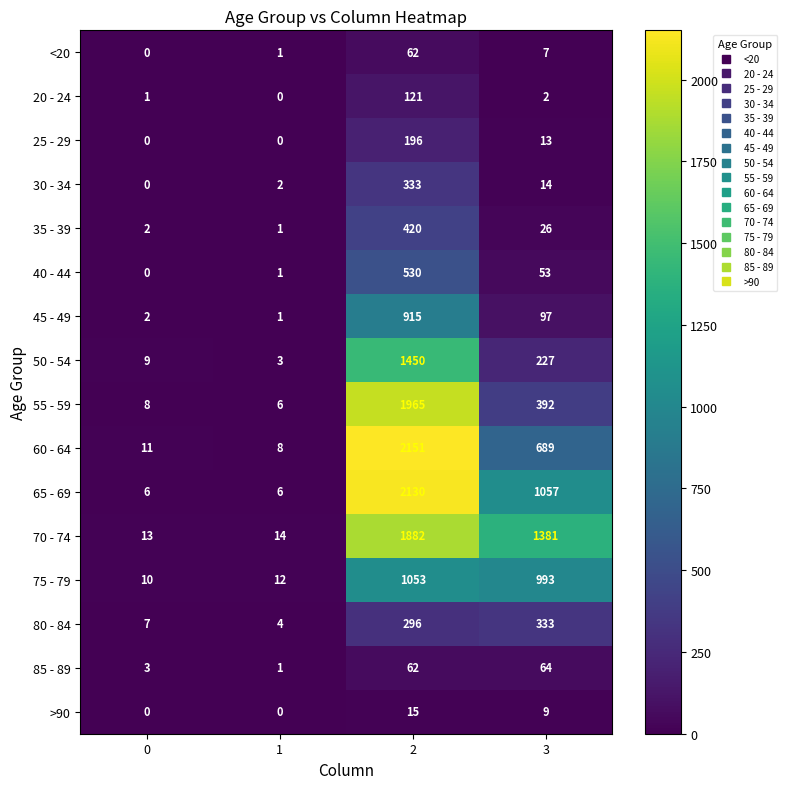

What is the difference between the highest and lowest values at 0?

13